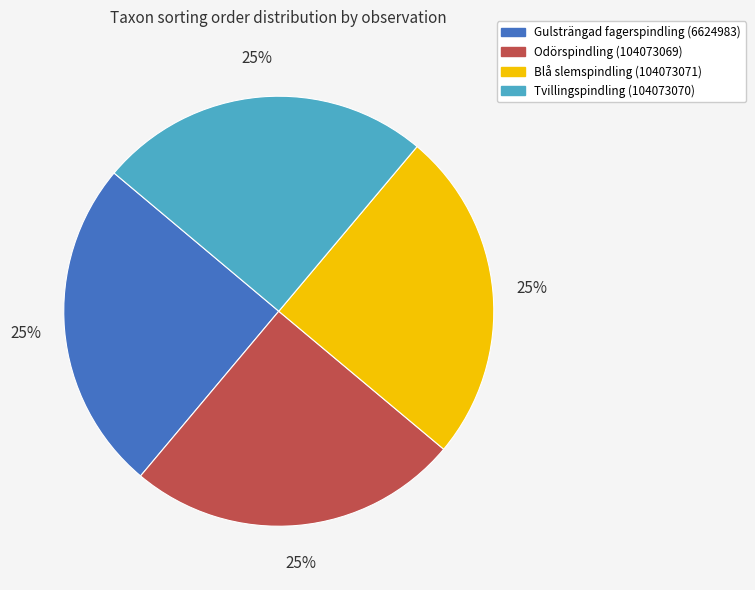

The Blå slemspindling (104073071) slice represents 25% of the pie. True or false?

True